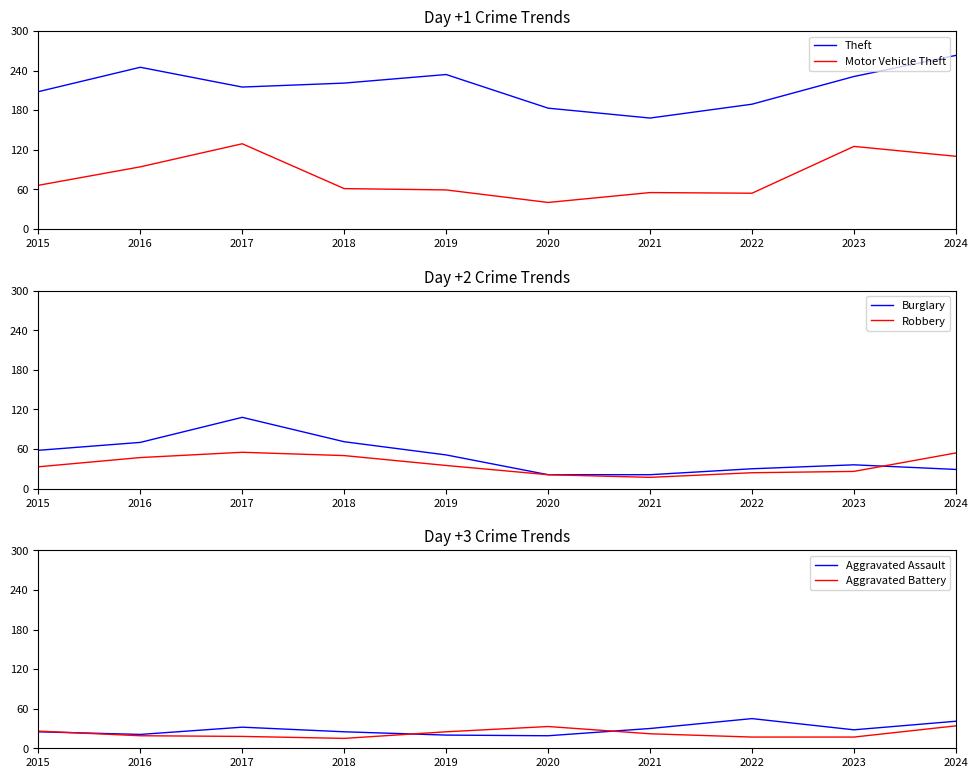

Reading left to right, list all the values displayed in this chart.

Theft: 2015=208	2016=245	2017=215	2018=221	2019=234	2020=183	2021=168	2022=189	2023=231	2024=263
Motor Vehicle Theft: 2015=66	2016=94	2017=129	2018=61	2019=59	2020=40	2021=55	2022=54	2023=125	2024=110
Burglary: 2015=58	2016=70	2017=108	2018=71	2019=51	2020=21	2021=21	2022=30	2023=36	2024=29
Robbery: 2015=33	2016=47	2017=55	2018=50	2019=35	2020=21	2021=17	2022=24	2023=26	2024=54
Aggravated Assault: 2015=25	2016=21	2017=32	2018=25	2019=20	2020=19	2021=30	2022=45	2023=28	2024=41
Aggravated Battery: 2015=26	2016=19	2017=18	2018=15	2019=25	2020=33	2021=22	2022=17	2023=17	2024=34